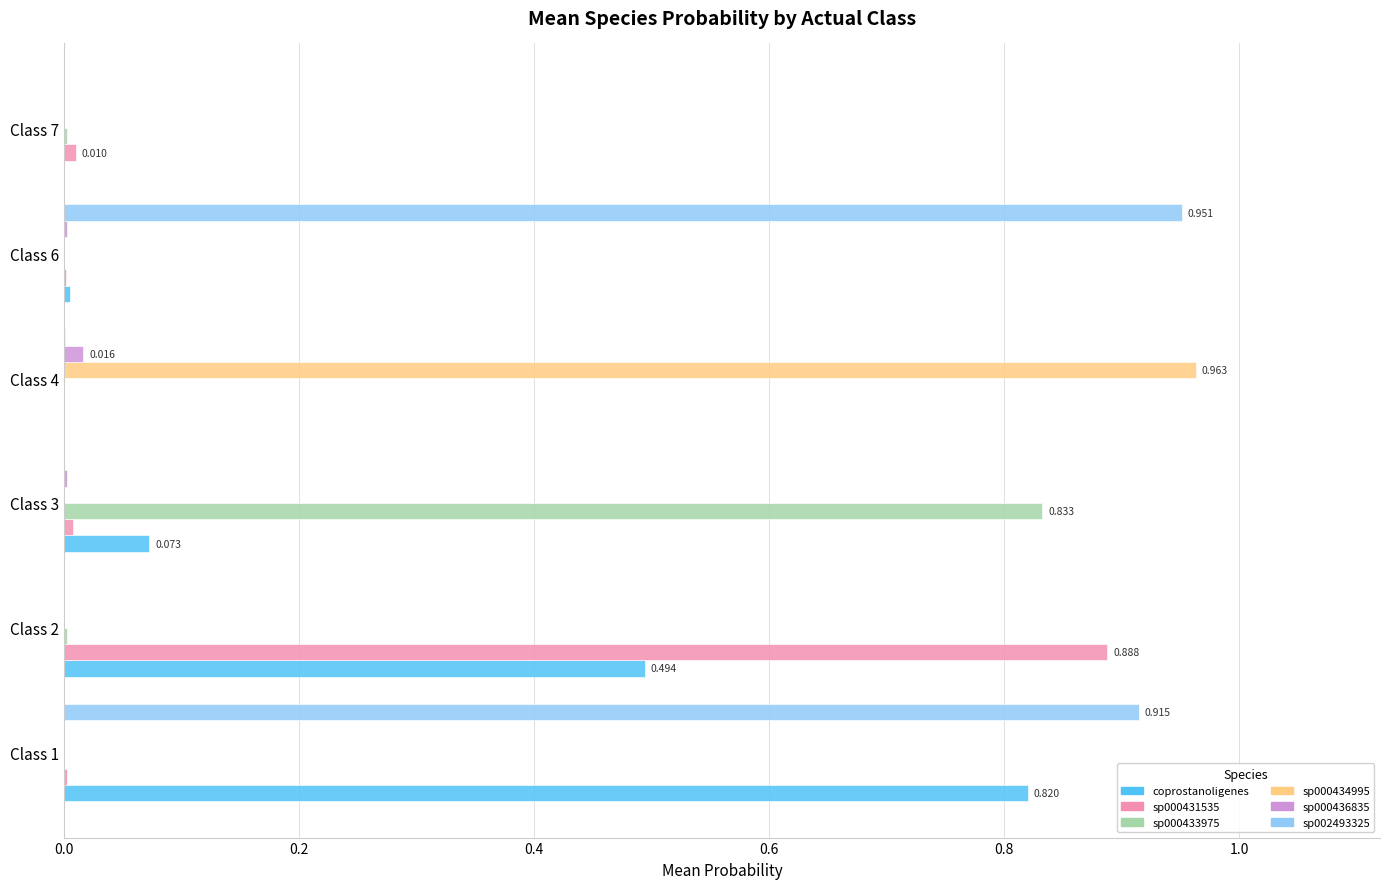

How many distinct data groups are displayed?

6